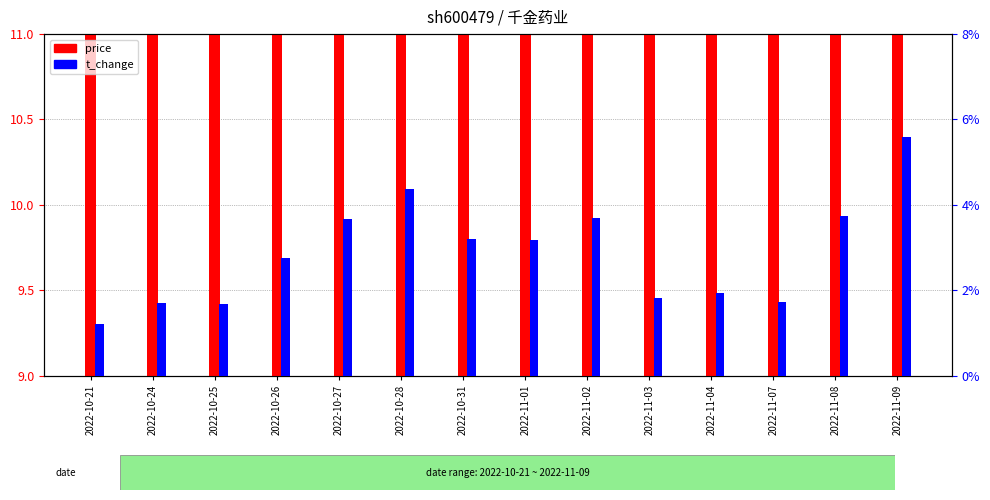

What position from the right is 2022-10-24?

13